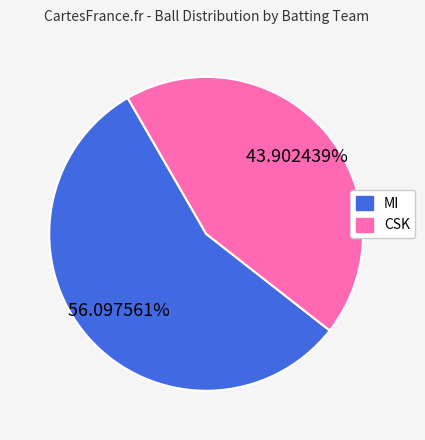

Does MI represent more than half of the total?

Yes